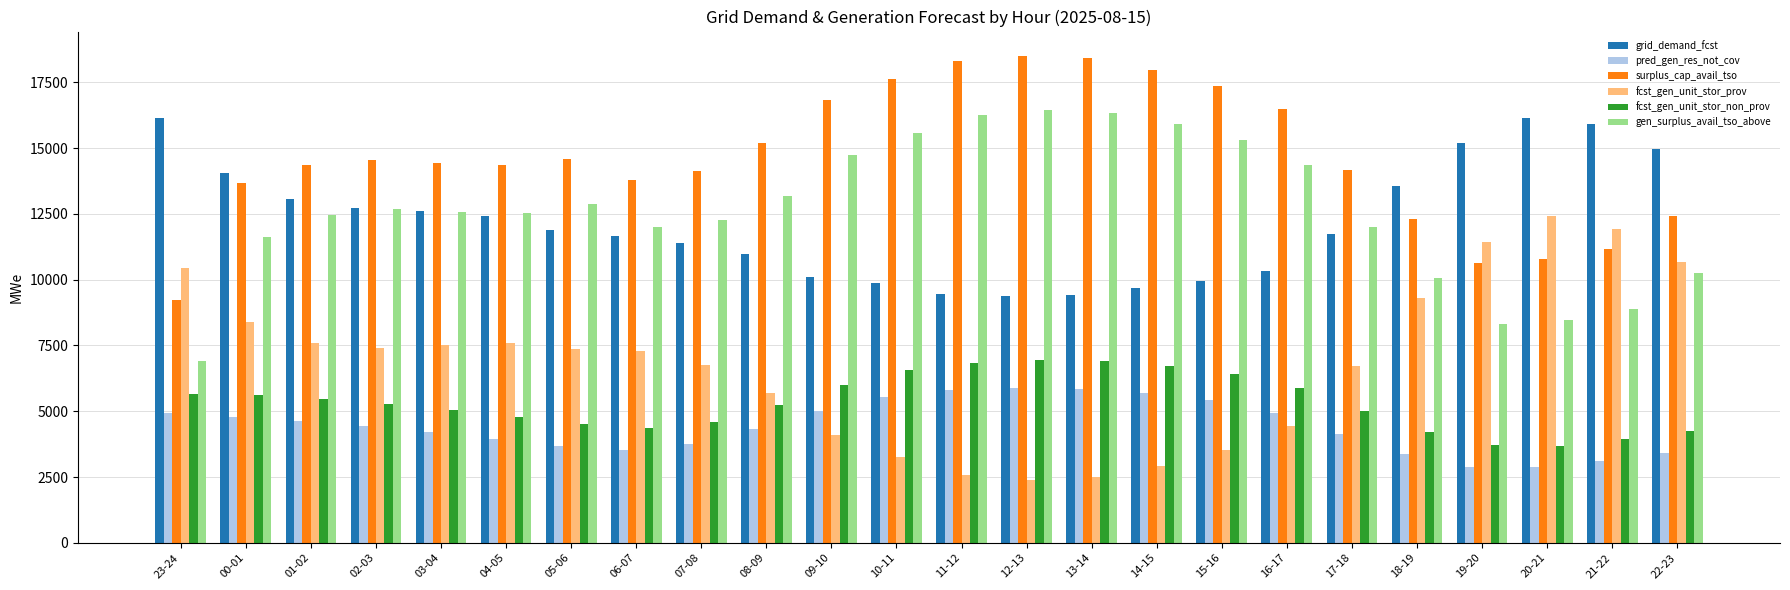

What is the difference between the highest and lowest values at 05-06?

10919